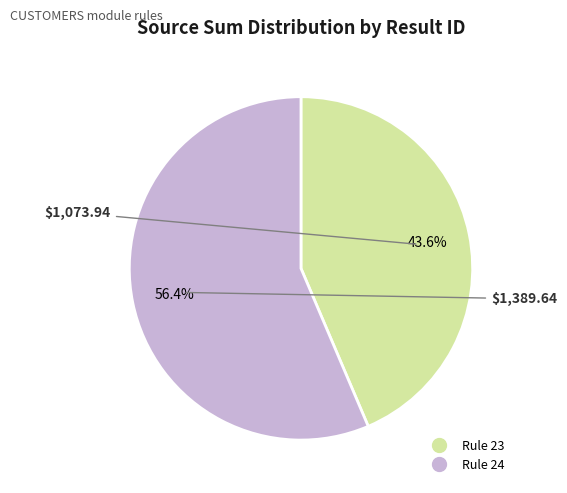

To the nearest percent, what is the average slice percentage?

50%